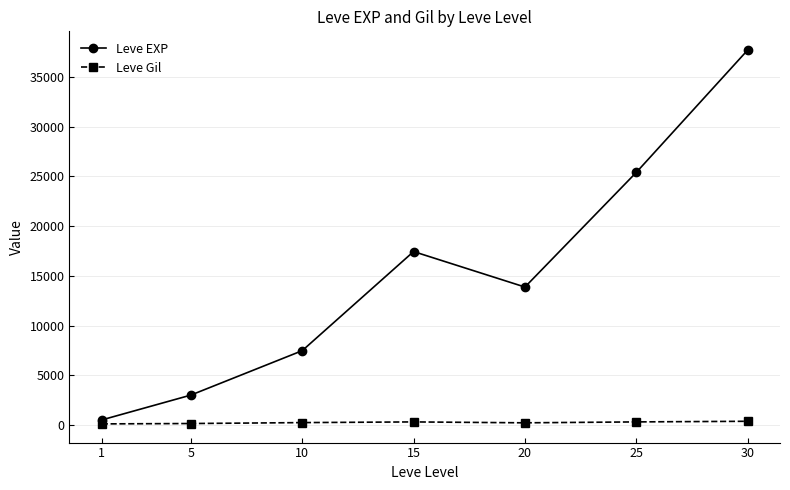

True or false: Leve Gil and Leve EXP cross at least once.

False